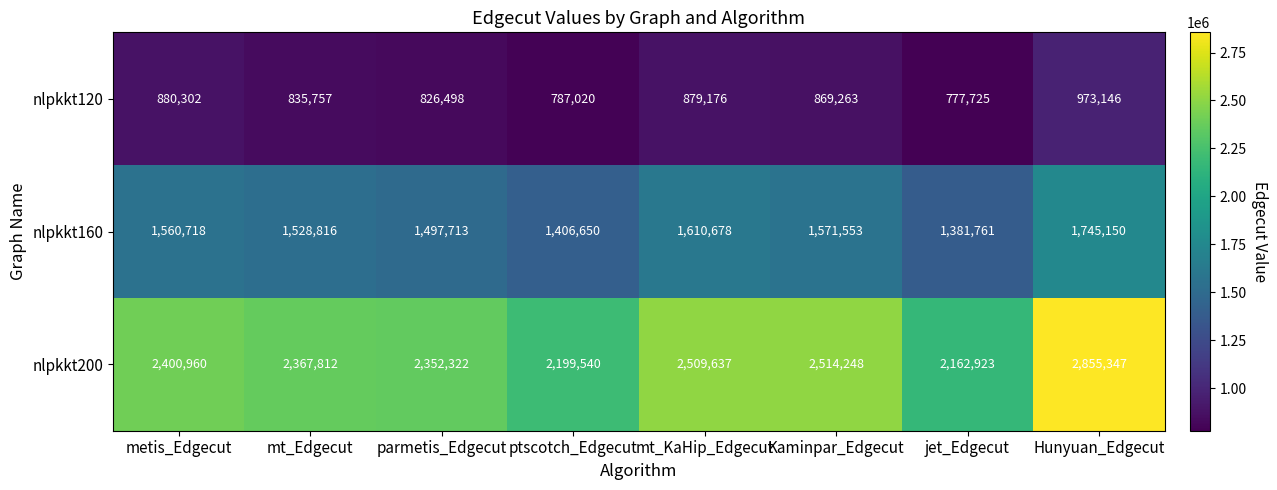

Which series has the largest range (max minus min)?

nlpkkt200